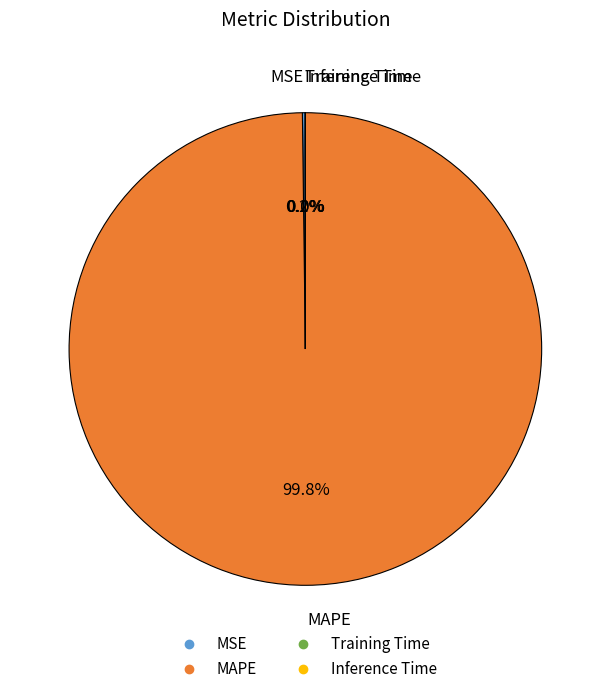

What is the largest slice in the pie chart?

MAPE